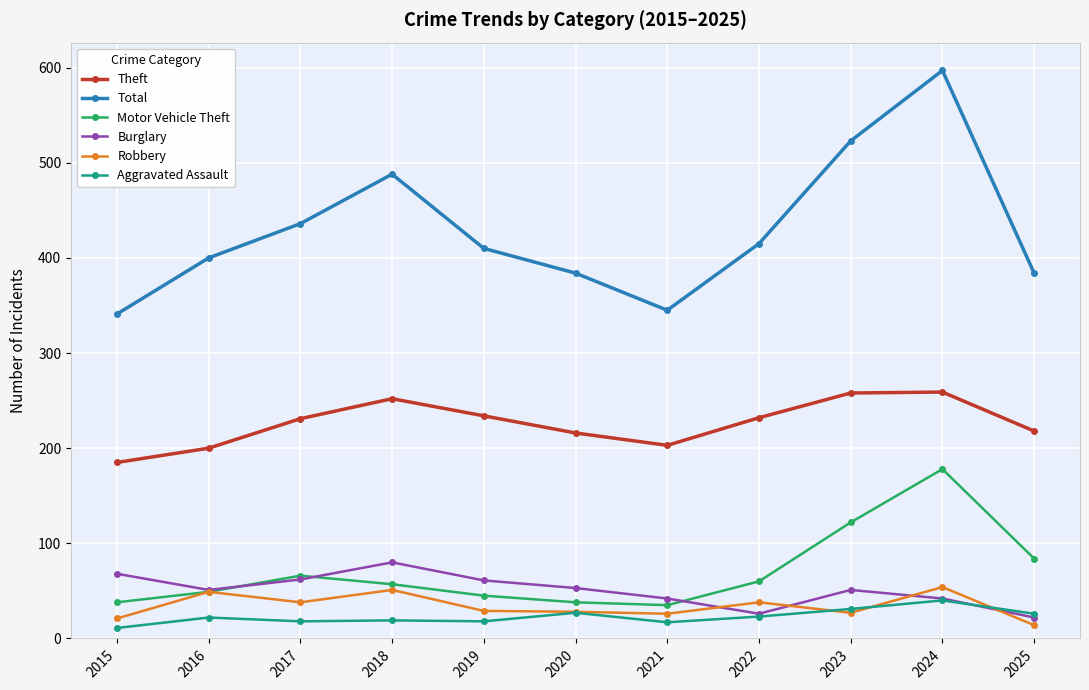

How many lines are shown in the chart?

6